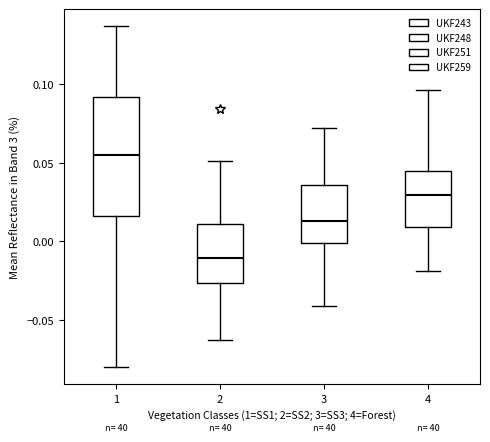

Which box has the highest median line?

1